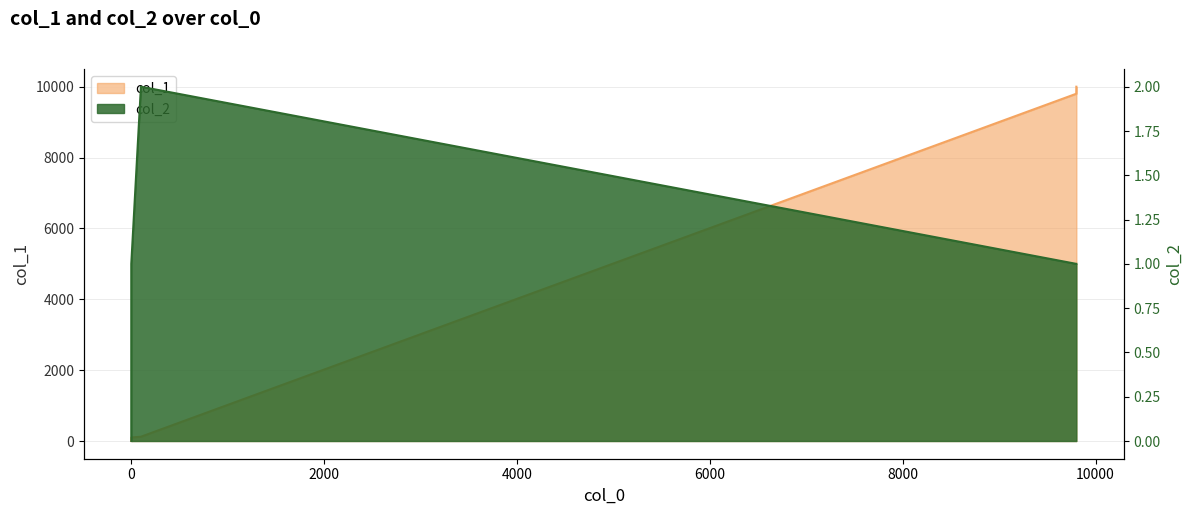

How many lines are shown in the chart?

2